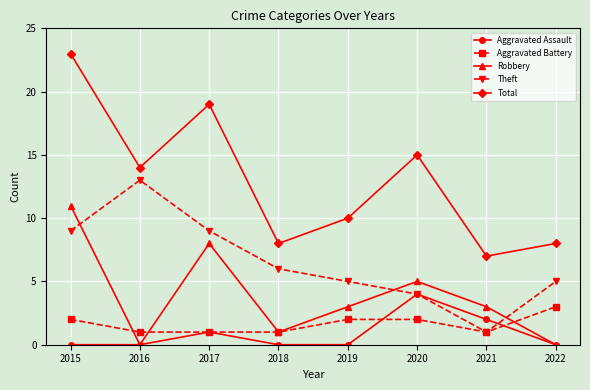

At how many categories does at least one series exceed 16?

2